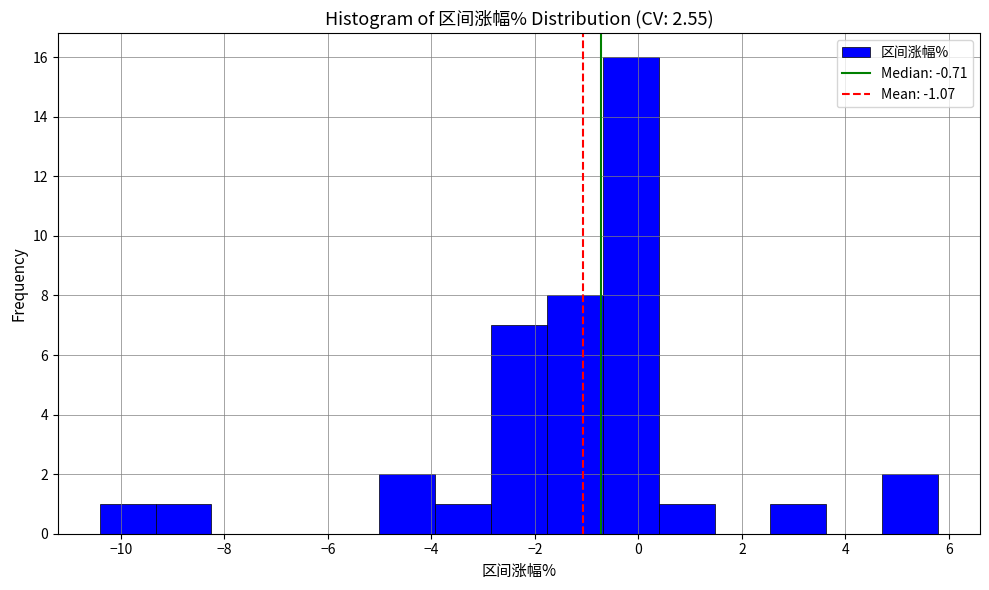

Over which range of the x-axis is the bar tallest?

-0.6 to 0.4